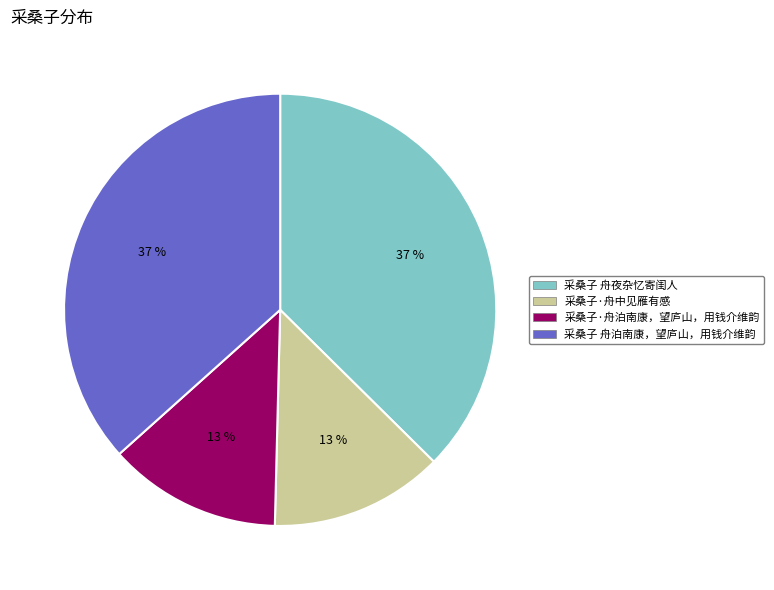

Does any single category account for the majority?

No